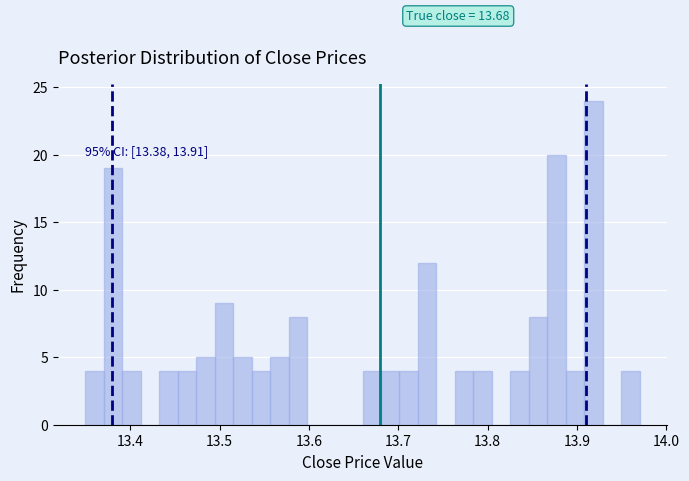

Read against the x-axis, roughly where is the centre of the tallest bar?

13.92